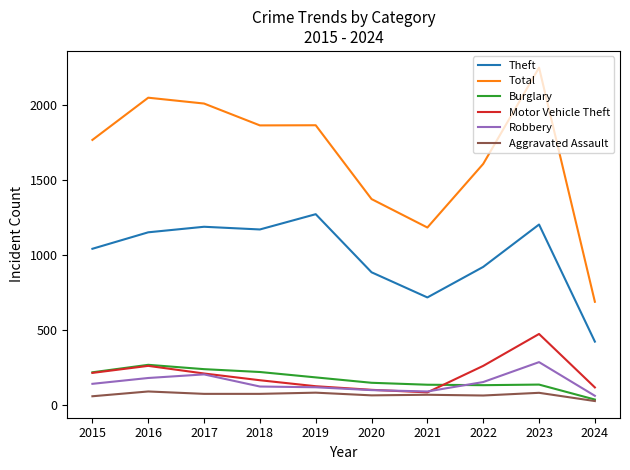

True or false: Total and Motor Vehicle Theft intersect in this chart.

False